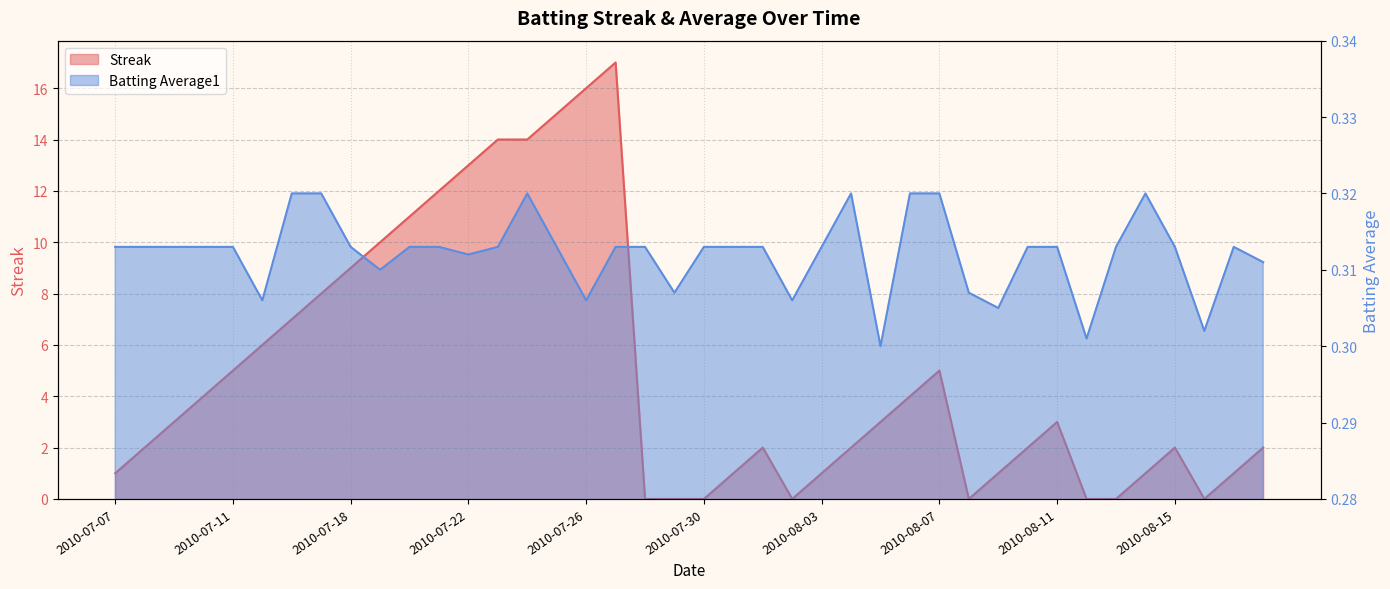

How many data points does each series have?

40